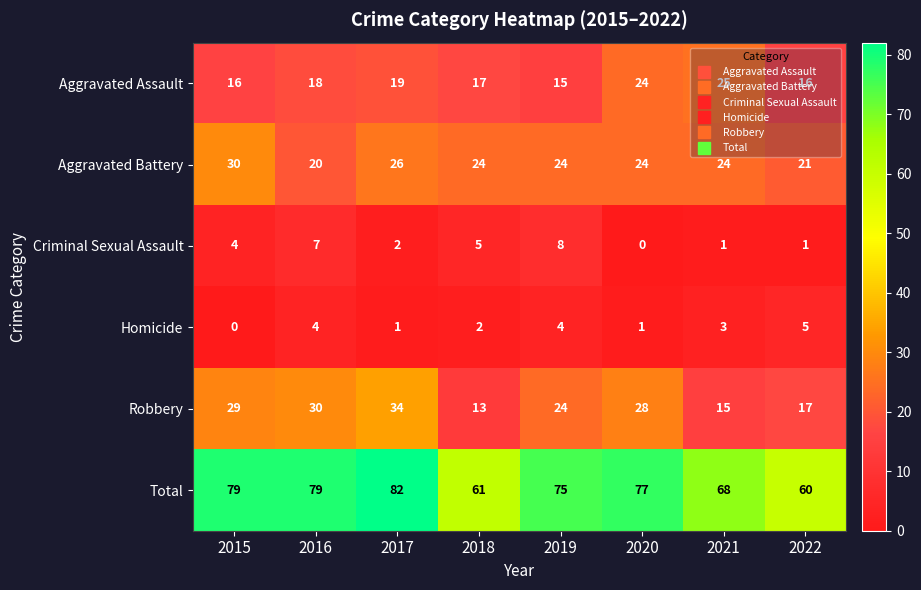

Rank the series by their maximum value, from lowest to highest.

Homicide, Criminal Sexual Assault, Aggravated Assault, Aggravated Battery, Robbery, Total